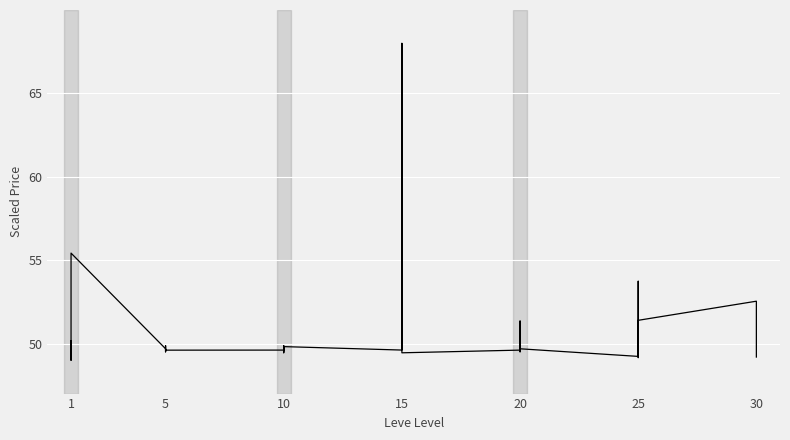

How many points are lower than both their immediate neighbors (excluding endpoints)?

11